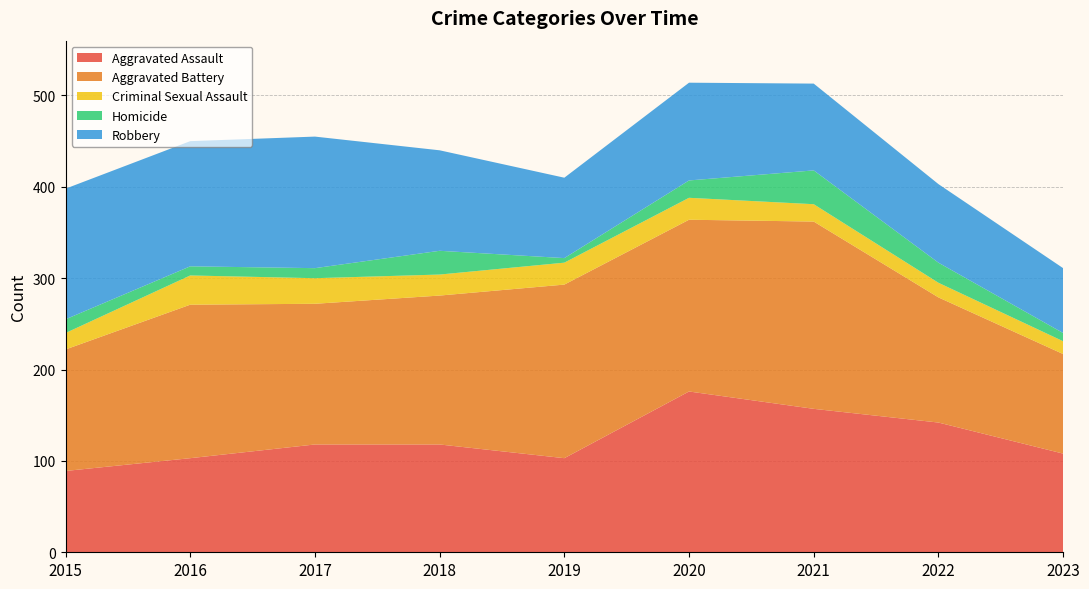

Reading left to right, transcribe all the data shown in this chart.

Aggravated Assault: 2015=89	2016=103	2017=118	2018=118	2019=103	2020=176	2021=157	2022=142	2023=108
Aggravated Battery: 2015=133	2016=168	2017=154	2018=163	2019=190	2020=188	2021=205	2022=137	2023=109
Criminal Sexual Assault: 2015=18	2016=32	2017=28	2018=23	2019=24	2020=24	2021=19	2022=16	2023=14
Homicide: 2015=15	2016=10	2017=11	2018=26	2019=5	2020=19	2021=37	2022=22	2023=9
Robbery: 2015=143	2016=137	2017=144	2018=110	2019=88	2020=107	2021=95	2022=86	2023=71